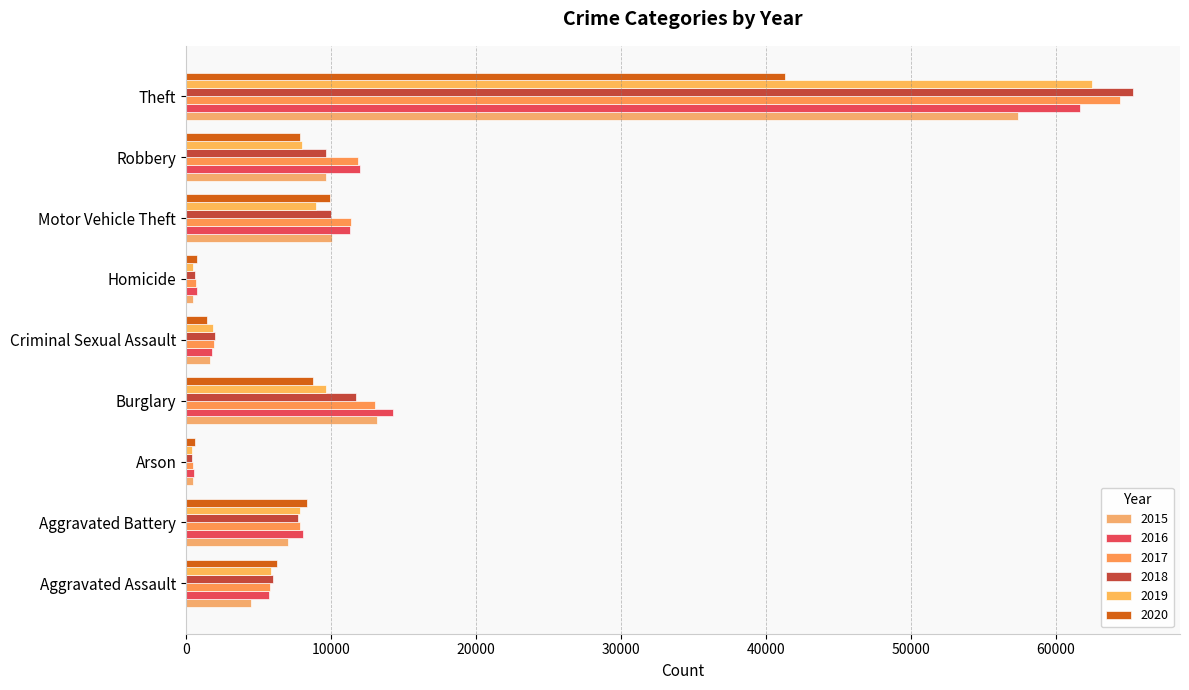

How many series are shown in this chart?

6